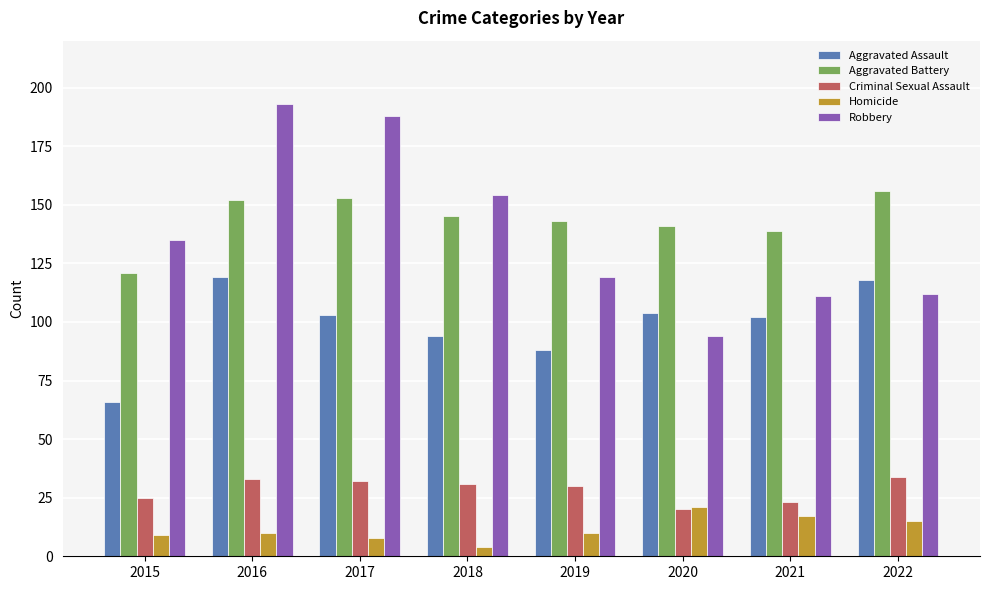

Reading right to left, extract all data points from this chart.

Aggravated Assault: 2022=118	2021=102	2020=104	2019=88	2018=94	2017=103	2016=119	2015=66
Aggravated Battery: 2022=156	2021=139	2020=141	2019=143	2018=145	2017=153	2016=152	2015=121
Criminal Sexual Assault: 2022=34	2021=23	2020=20	2019=30	2018=31	2017=32	2016=33	2015=25
Homicide: 2022=15	2021=17	2020=21	2019=10	2018=4	2017=8	2016=10	2015=9
Robbery: 2022=112	2021=111	2020=94	2019=119	2018=154	2017=188	2016=193	2015=135